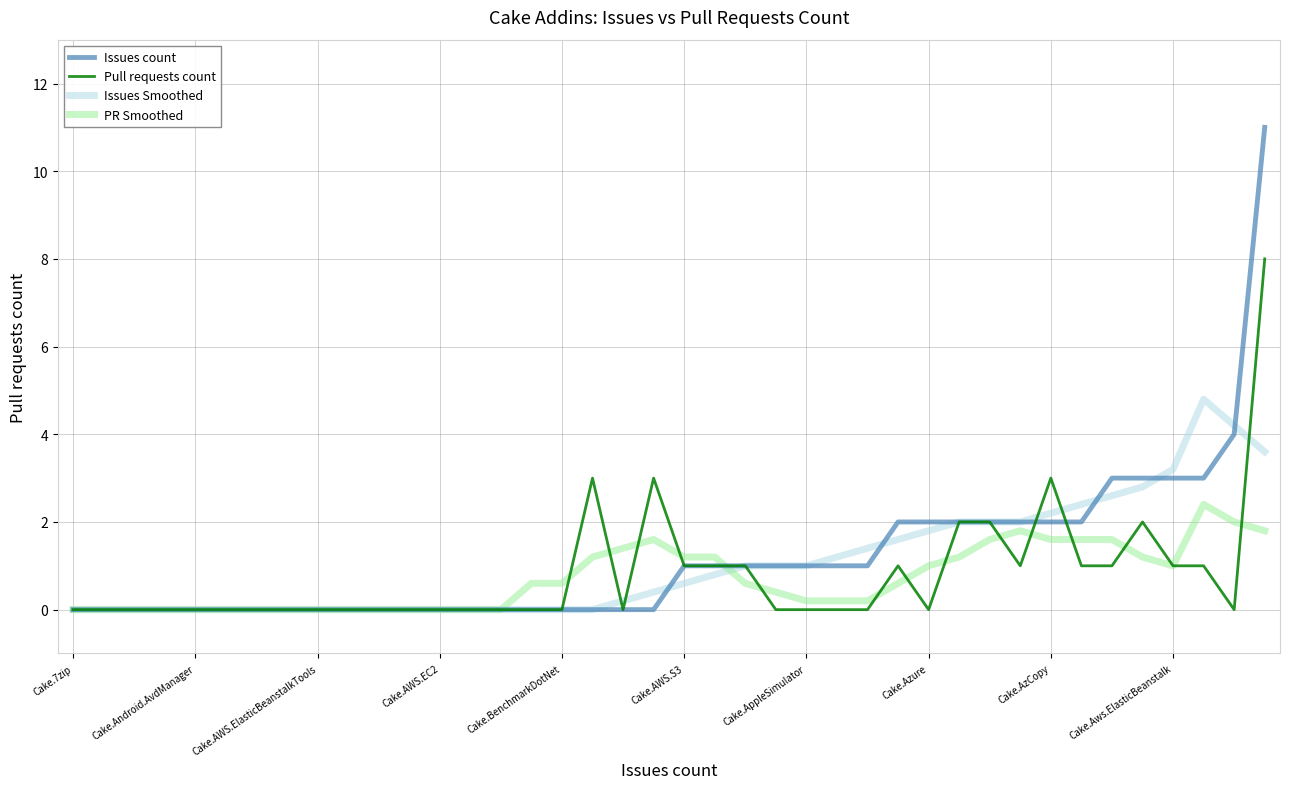

Does the chart have visible grid lines?

Yes